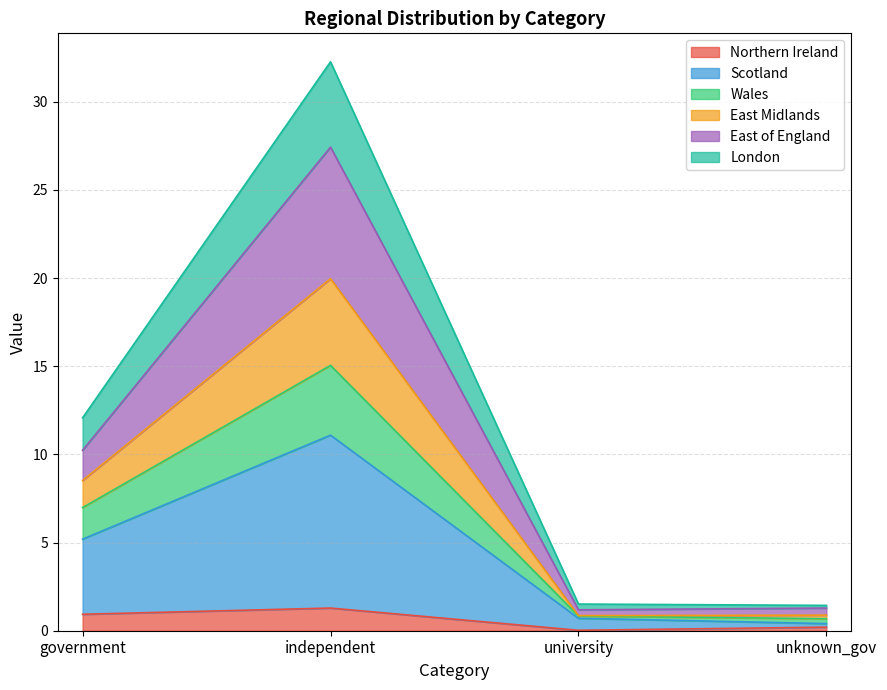

At which category is the sum across all series the highest?

independent